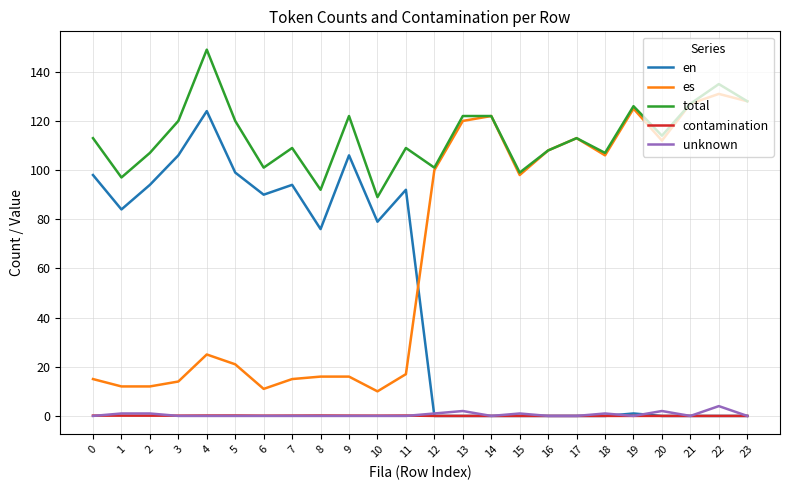

True or false: contamination and es intersect in this chart.

False